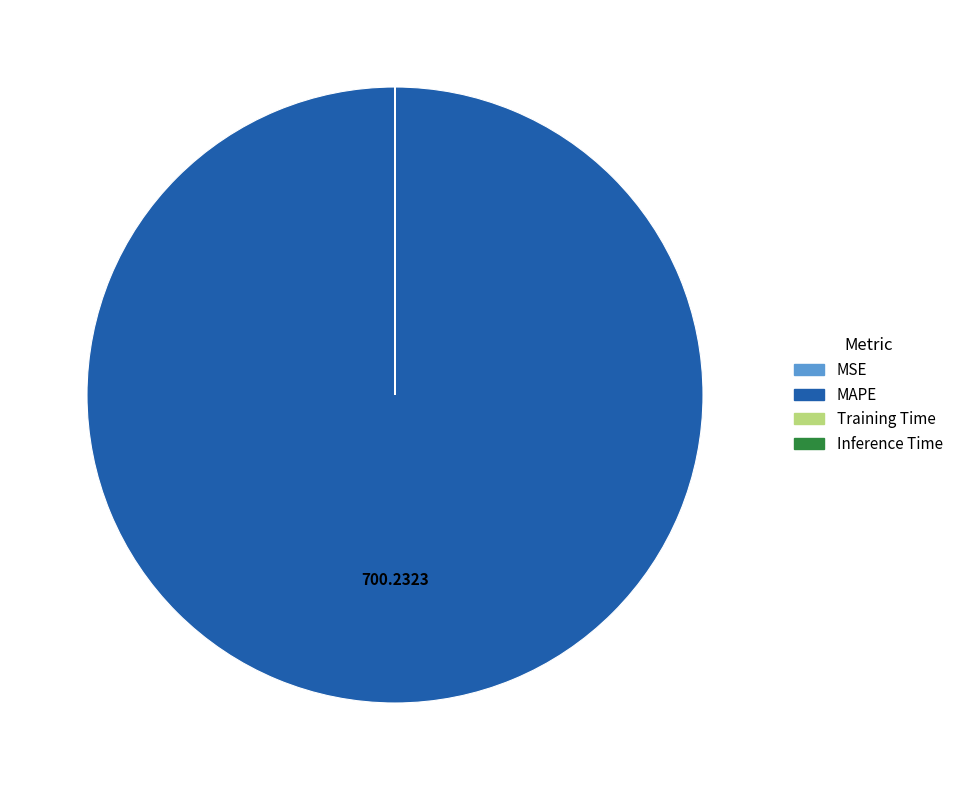

Which slice is the largest?

MAPE